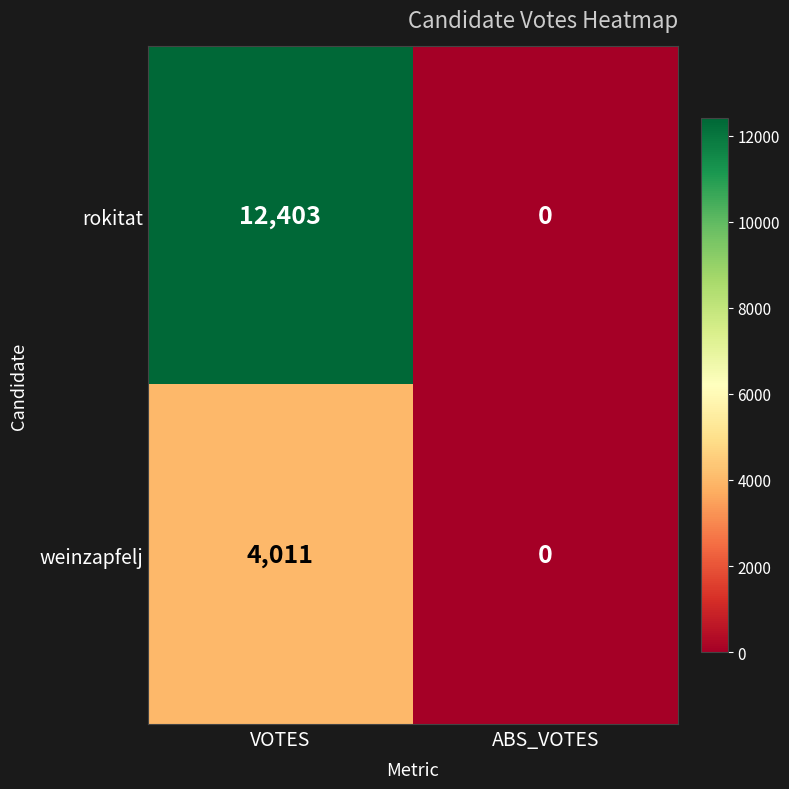

Which series changed the most between VOTES and ABS_VOTES?

rokitat